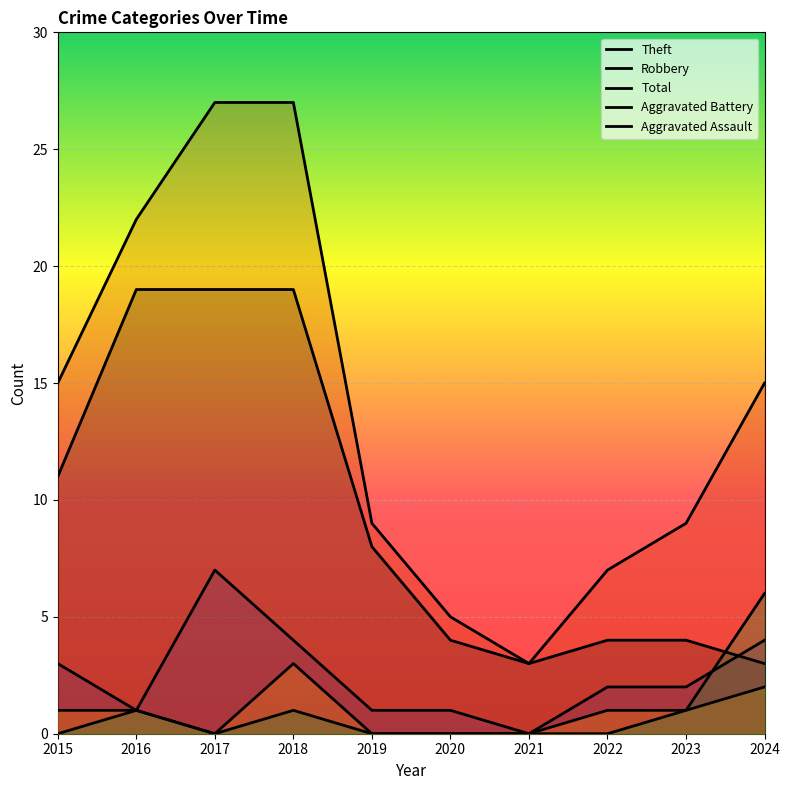

List the series in order of their peak value, highest first.

Total, Theft, Robbery, Aggravated Assault, Aggravated Battery